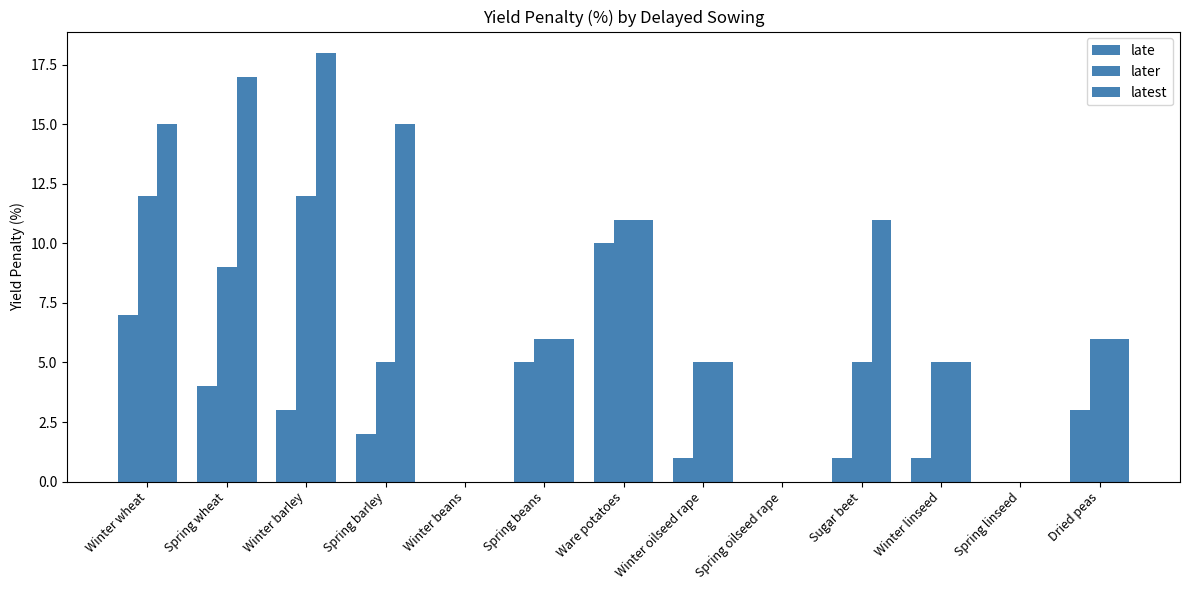

Between Spring barley and Sugar beet, which series saw the biggest shift?

latest